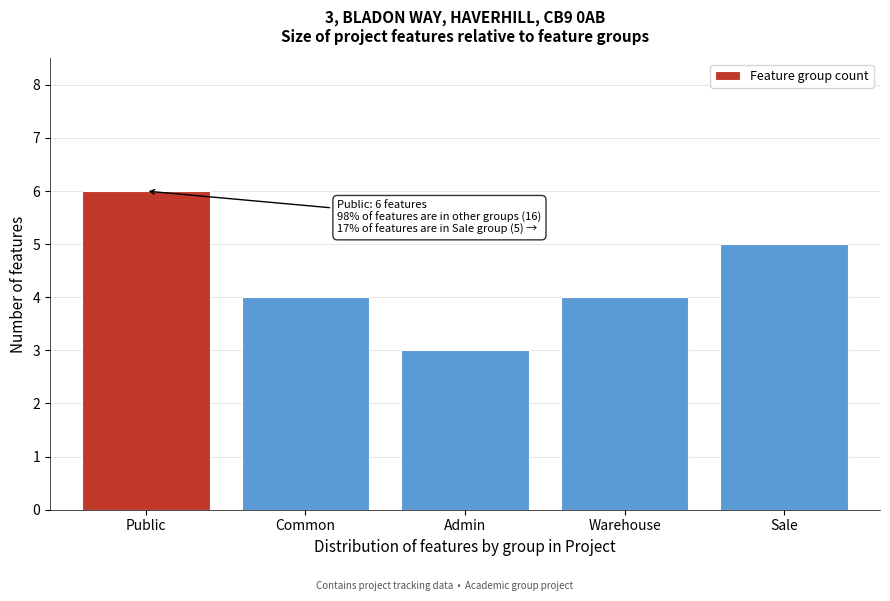

Reading left to right, list all the values displayed in this chart.

6	4	3	4	5